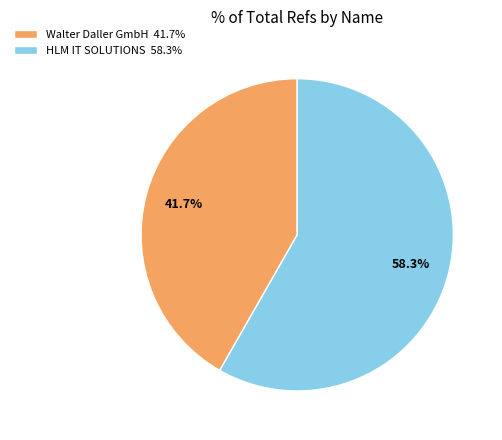

Which has a higher value, HLM IT SOLUTIONS or Walter Daller GmbH?

HLM IT SOLUTIONS